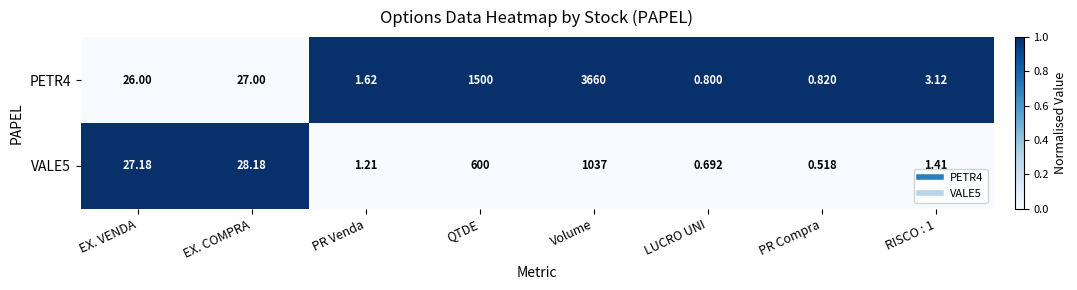

How many series are shown in this chart?

2